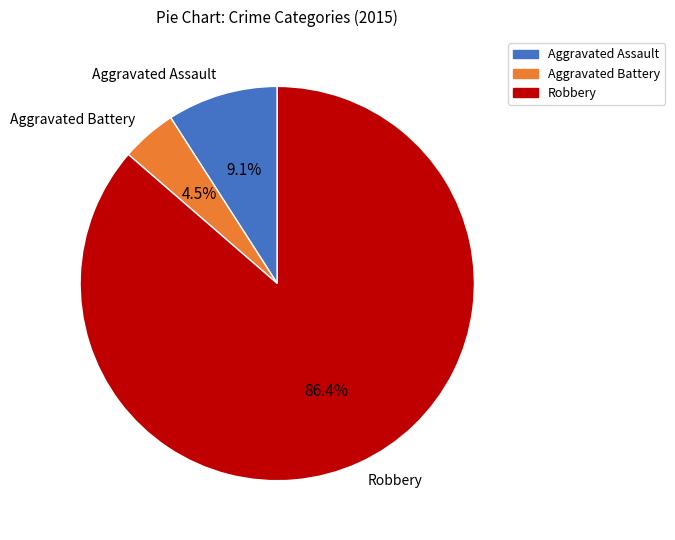

How many segments does this pie chart have?

3